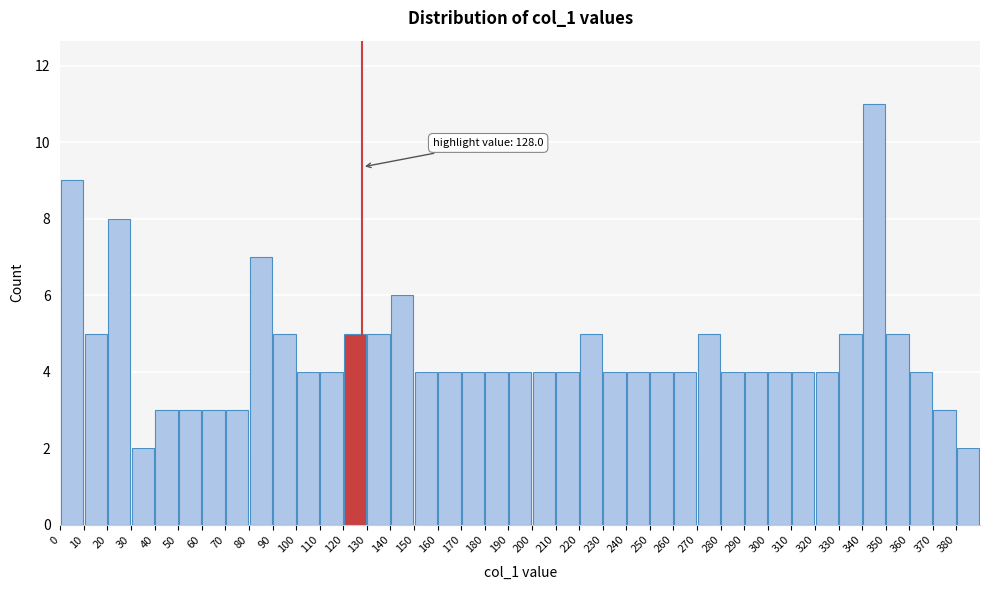

Over which range of the x-axis is the bar tallest?

340 to 350